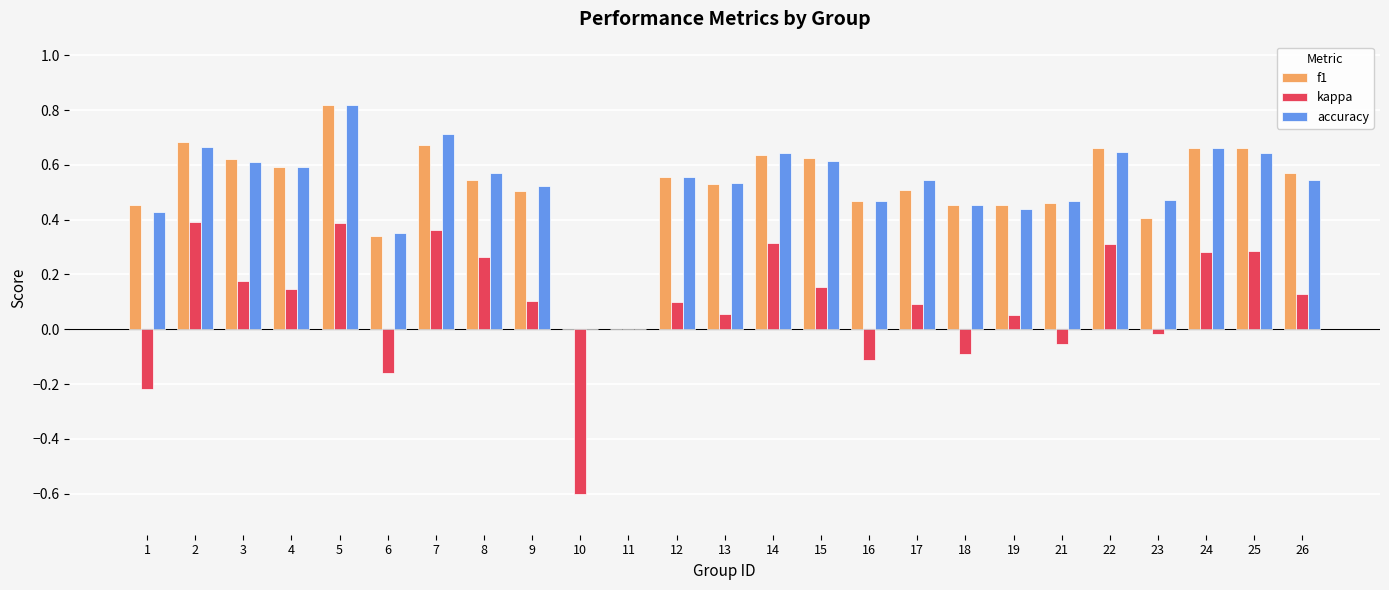

Is it true that f1 equals 0.0 at 10?

True